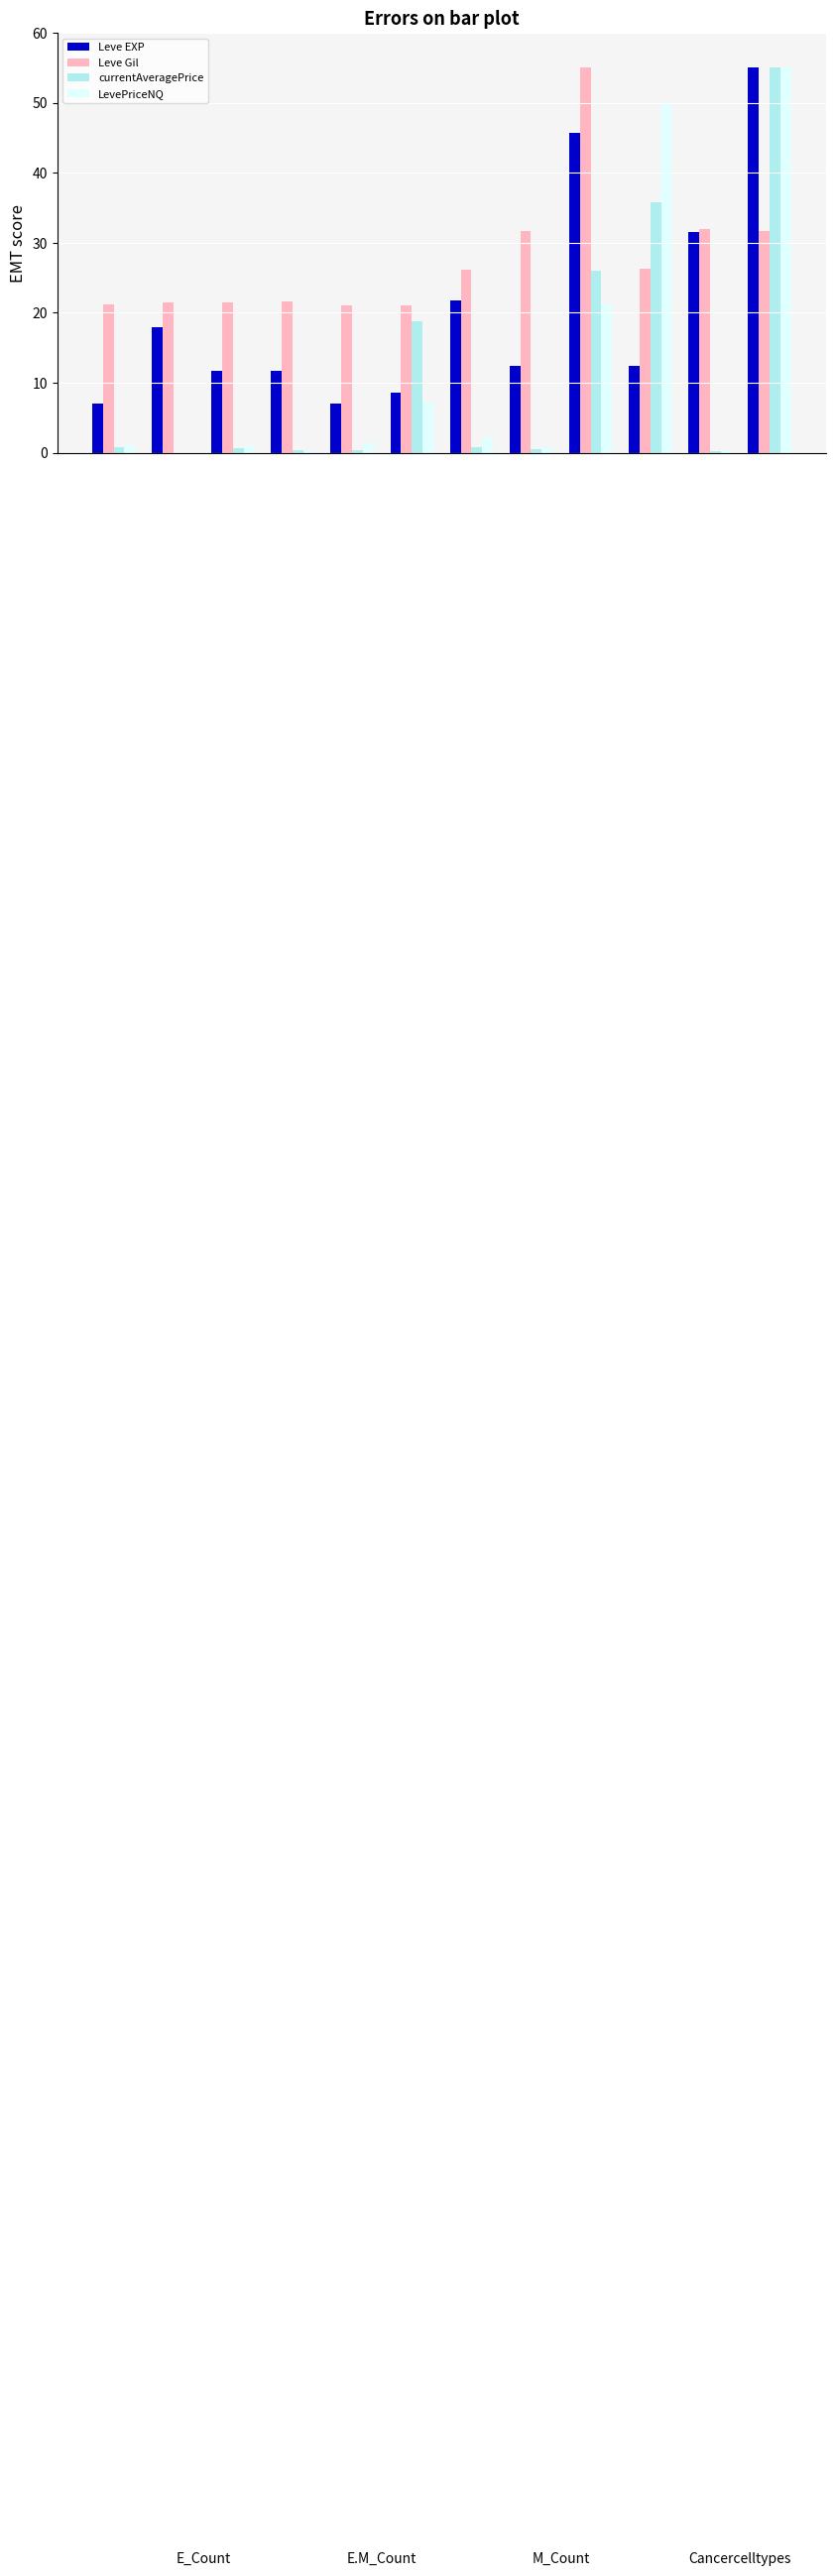

Which series has the largest total across all categories?

Leve Gil